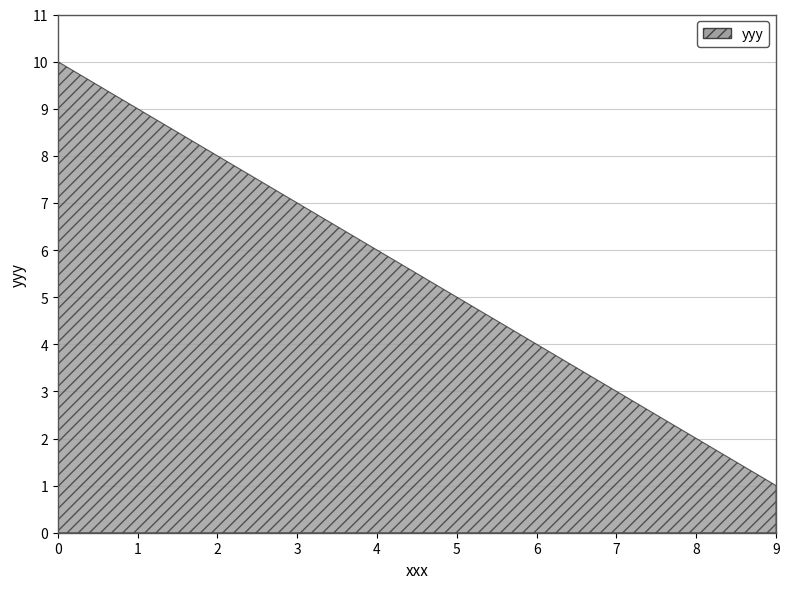

How many data points does each series have?

10